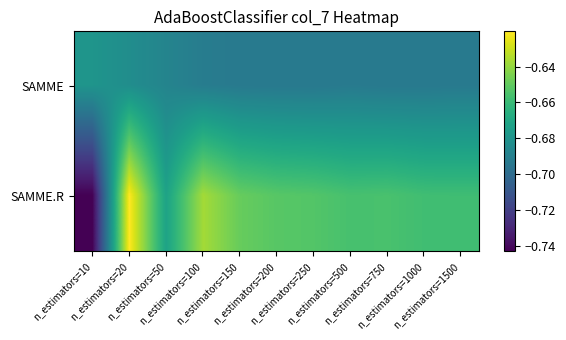

At which category is the sum across all series the highest?

n_estimators=20